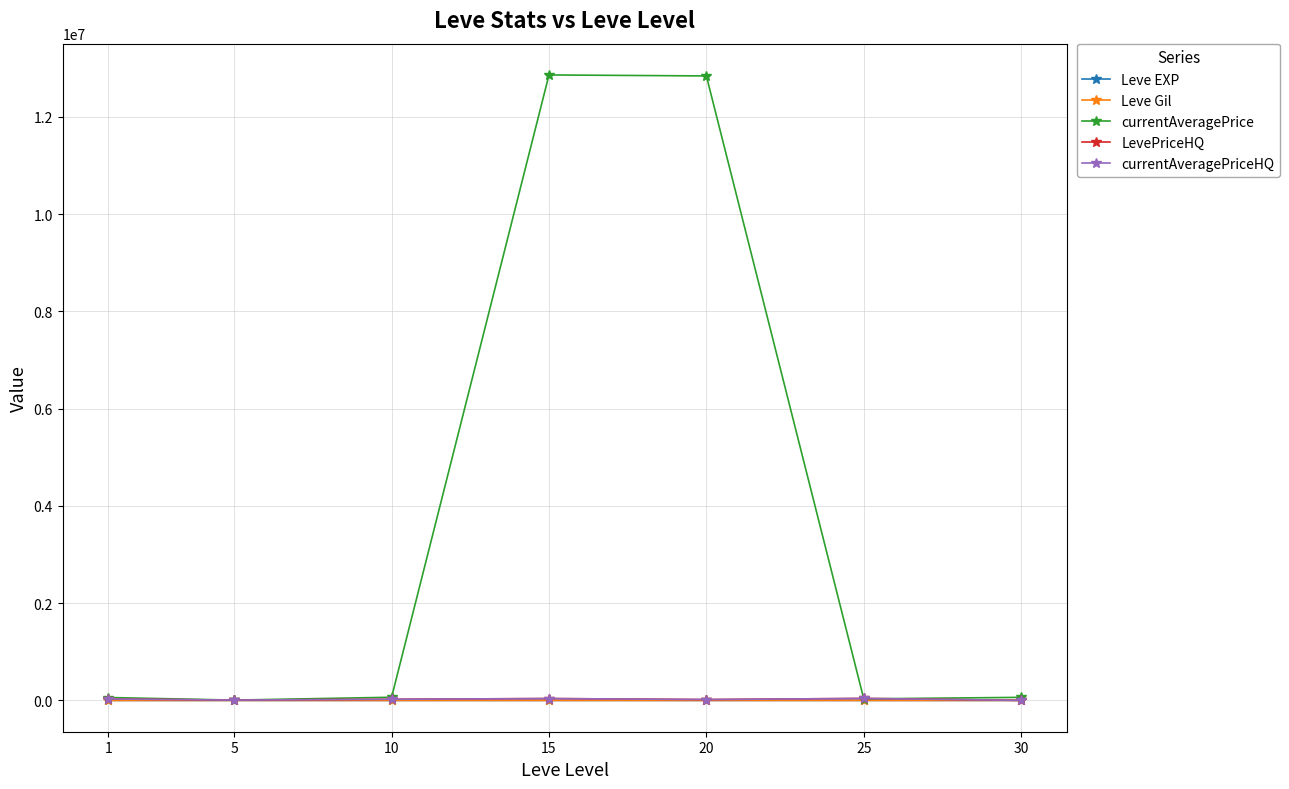

What is the minimum value shown in the chart?

112.3